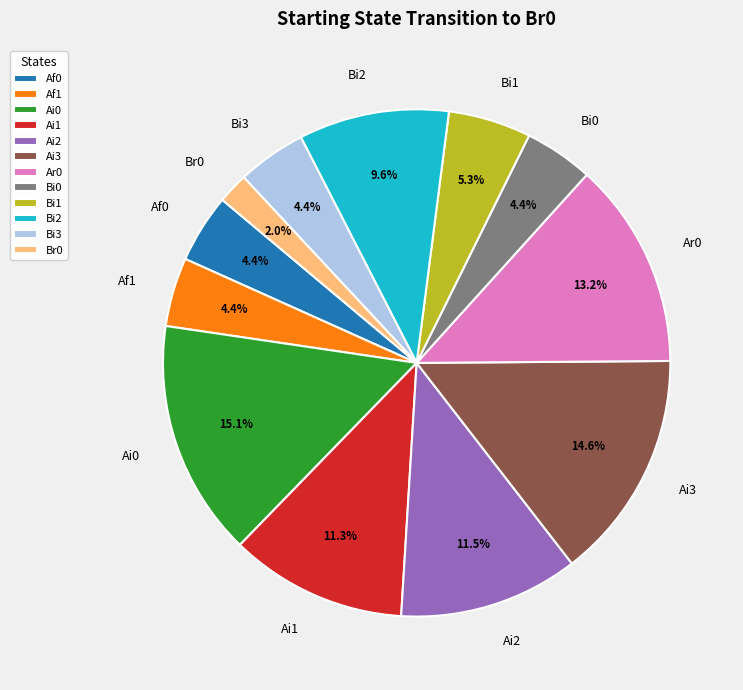

To the nearest percent, what is the difference between the Ar0 and Bi1 slice percentages?

8%